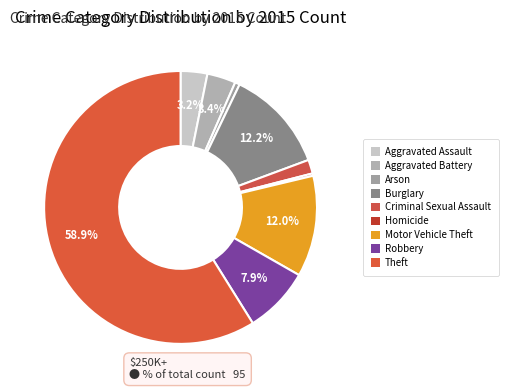

Count the number of slices in the pie.

9